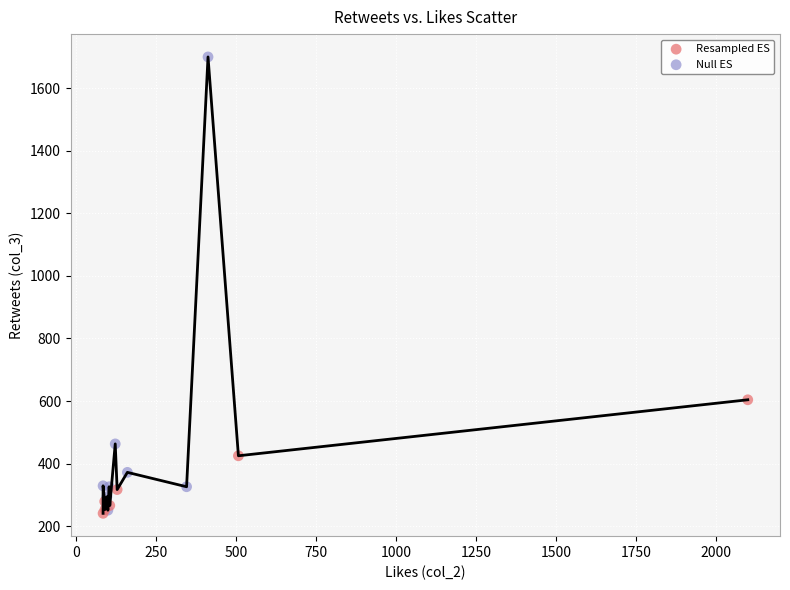

Which series reaches the maximum Y coordinate?

Null ES